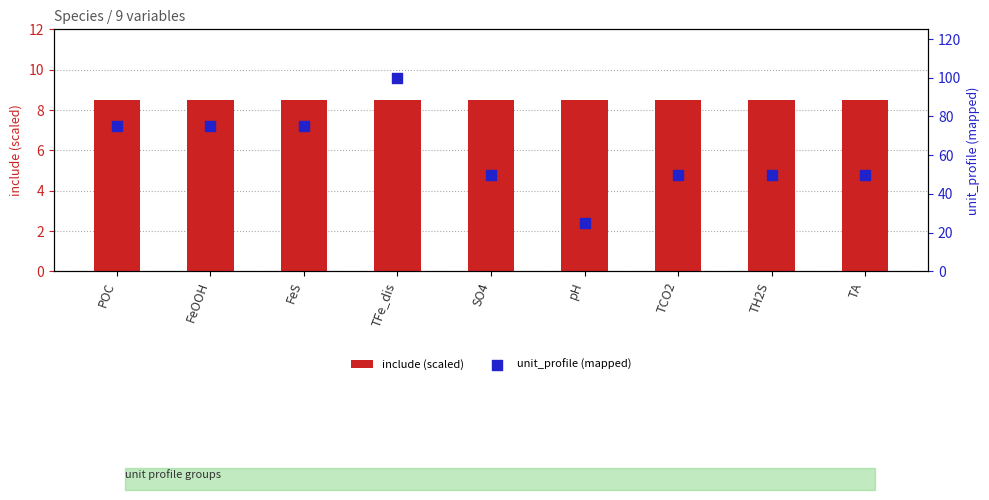

What is the total value across all series at FeOOH?

83.5